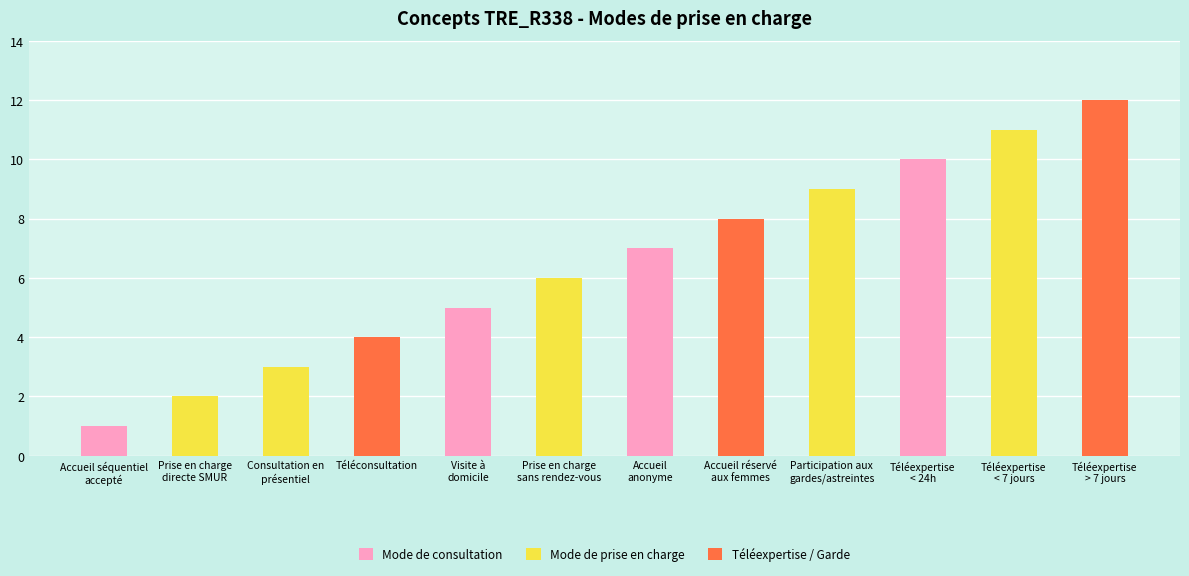

List the labels in order of value, smallest first.

Accueil séquentiel
accepté, Prise en charge
directe SMUR, Consultation en
présentiel, Téléconsultation, Visite à
domicile, Prise en charge
sans rendez-vous, Accueil
anonyme, Accueil réservé
aux femmes, Participation aux
gardes/astreintes, Téléexpertise
< 24h, Téléexpertise
< 7 jours, Téléexpertise
> 7 jours